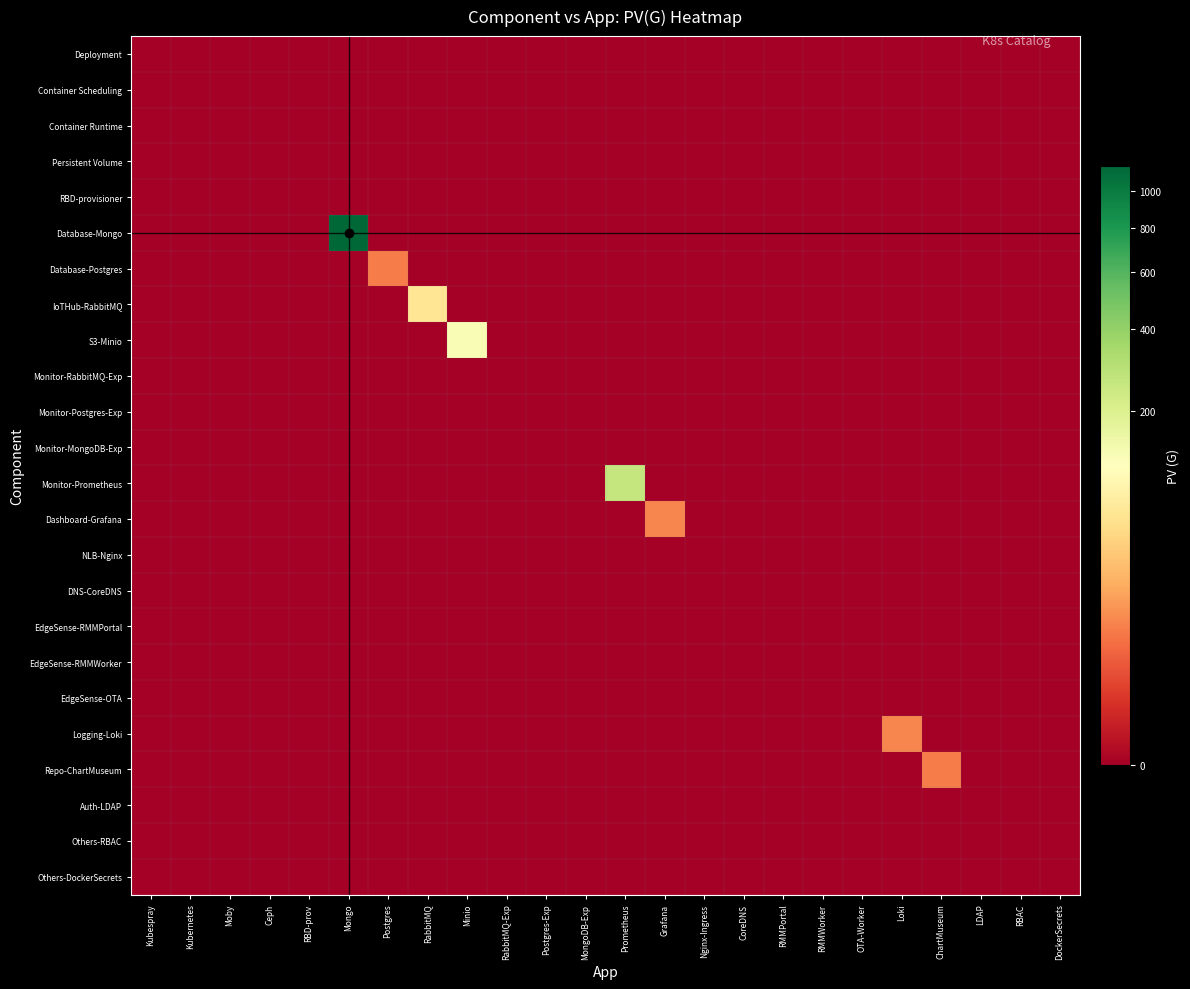

Reading left to right, extract all data points from this chart.

Deployment: Kubespray=0	Kubernetes=0	Moby=0	Ceph=0	RBD-prov=0	Mongo=0	Postgres=0	RabbitMQ=0	Minio=0	RabbitMQ-Exp=0	Postgres-Exp=0	MongoDB-Exp=0	Prometheus=0	Grafana=0	Nginx-Ingress=0	CoreDNS=0	RMMPortal=0	RMMWorker=0	OTA-Worker=0	Loki=0	ChartMuseum=0	LDAP=0	RBAC=0	DockerSecrets=0
Container Scheduling: Kubespray=0	Kubernetes=0	Moby=0	Ceph=0	RBD-prov=0	Mongo=0	Postgres=0	RabbitMQ=0	Minio=0	RabbitMQ-Exp=0	Postgres-Exp=0	MongoDB-Exp=0	Prometheus=0	Grafana=0	Nginx-Ingress=0	CoreDNS=0	RMMPortal=0	RMMWorker=0	OTA-Worker=0	Loki=0	ChartMuseum=0	LDAP=0	RBAC=0	DockerSecrets=0
Container Runtime: Kubespray=0	Kubernetes=0	Moby=0	Ceph=0	RBD-prov=0	Mongo=0	Postgres=0	RabbitMQ=0	Minio=0	RabbitMQ-Exp=0	Postgres-Exp=0	MongoDB-Exp=0	Prometheus=0	Grafana=0	Nginx-Ingress=0	CoreDNS=0	RMMPortal=0	RMMWorker=0	OTA-Worker=0	Loki=0	ChartMuseum=0	LDAP=0	RBAC=0	DockerSecrets=0
Persistent Volume: Kubespray=0	Kubernetes=0	Moby=0	Ceph=0	RBD-prov=0	Mongo=0	Postgres=0	RabbitMQ=0	Minio=0	RabbitMQ-Exp=0	Postgres-Exp=0	MongoDB-Exp=0	Prometheus=0	Grafana=0	Nginx-Ingress=0	CoreDNS=0	RMMPortal=0	RMMWorker=0	OTA-Worker=0	Loki=0	ChartMuseum=0	LDAP=0	RBAC=0	DockerSecrets=0
RBD-provisioner: Kubespray=0	Kubernetes=0	Moby=0	Ceph=0	RBD-prov=0	Mongo=0	Postgres=0	RabbitMQ=0	Minio=0	RabbitMQ-Exp=0	Postgres-Exp=0	MongoDB-Exp=0	Prometheus=0	Grafana=0	Nginx-Ingress=0	CoreDNS=0	RMMPortal=0	RMMWorker=0	OTA-Worker=0	Loki=0	ChartMuseum=0	LDAP=0	RBAC=0	DockerSecrets=0
Database-Mongo: Kubespray=0	Kubernetes=0	Moby=0	Ceph=0	RBD-prov=0	Mongo=1152	Postgres=0	RabbitMQ=0	Minio=0	RabbitMQ-Exp=0	Postgres-Exp=0	MongoDB-Exp=0	Prometheus=0	Grafana=0	Nginx-Ingress=0	CoreDNS=0	RMMPortal=0	RMMWorker=0	OTA-Worker=0	Loki=0	ChartMuseum=0	LDAP=0	RBAC=0	DockerSecrets=0
Database-Postgres: Kubespray=0	Kubernetes=0	Moby=0	Ceph=0	RBD-prov=0	Mongo=0	Postgres=8	RabbitMQ=0	Minio=0	RabbitMQ-Exp=0	Postgres-Exp=0	MongoDB-Exp=0	Prometheus=0	Grafana=0	Nginx-Ingress=0	CoreDNS=0	RMMPortal=0	RMMWorker=0	OTA-Worker=0	Loki=0	ChartMuseum=0	LDAP=0	RBAC=0	DockerSecrets=0
IoTHub-RabbitMQ: Kubespray=0	Kubernetes=0	Moby=0	Ceph=0	RBD-prov=0	Mongo=0	Postgres=0	RabbitMQ=64	Minio=0	RabbitMQ-Exp=0	Postgres-Exp=0	MongoDB-Exp=0	Prometheus=0	Grafana=0	Nginx-Ingress=0	CoreDNS=0	RMMPortal=0	RMMWorker=0	OTA-Worker=0	Loki=0	ChartMuseum=0	LDAP=0	RBAC=0	DockerSecrets=0
S3-Minio: Kubespray=0	Kubernetes=0	Moby=0	Ceph=0	RBD-prov=0	Mongo=0	Postgres=0	RabbitMQ=0	Minio=128	RabbitMQ-Exp=0	Postgres-Exp=0	MongoDB-Exp=0	Prometheus=0	Grafana=0	Nginx-Ingress=0	CoreDNS=0	RMMPortal=0	RMMWorker=0	OTA-Worker=0	Loki=0	ChartMuseum=0	LDAP=0	RBAC=0	DockerSecrets=0
Monitor-RabbitMQ-Exp: Kubespray=0	Kubernetes=0	Moby=0	Ceph=0	RBD-prov=0	Mongo=0	Postgres=0	RabbitMQ=0	Minio=0	RabbitMQ-Exp=0	Postgres-Exp=0	MongoDB-Exp=0	Prometheus=0	Grafana=0	Nginx-Ingress=0	CoreDNS=0	RMMPortal=0	RMMWorker=0	OTA-Worker=0	Loki=0	ChartMuseum=0	LDAP=0	RBAC=0	DockerSecrets=0
Monitor-Postgres-Exp: Kubespray=0	Kubernetes=0	Moby=0	Ceph=0	RBD-prov=0	Mongo=0	Postgres=0	RabbitMQ=0	Minio=0	RabbitMQ-Exp=0	Postgres-Exp=0	MongoDB-Exp=0	Prometheus=0	Grafana=0	Nginx-Ingress=0	CoreDNS=0	RMMPortal=0	RMMWorker=0	OTA-Worker=0	Loki=0	ChartMuseum=0	LDAP=0	RBAC=0	DockerSecrets=0
Monitor-MongoDB-Exp: Kubespray=0	Kubernetes=0	Moby=0	Ceph=0	RBD-prov=0	Mongo=0	Postgres=0	RabbitMQ=0	Minio=0	RabbitMQ-Exp=0	Postgres-Exp=0	MongoDB-Exp=0	Prometheus=0	Grafana=0	Nginx-Ingress=0	CoreDNS=0	RMMPortal=0	RMMWorker=0	OTA-Worker=0	Loki=0	ChartMuseum=0	LDAP=0	RBAC=0	DockerSecrets=0
Monitor-Prometheus: Kubespray=0	Kubernetes=0	Moby=0	Ceph=0	RBD-prov=0	Mongo=0	Postgres=0	RabbitMQ=0	Minio=0	RabbitMQ-Exp=0	Postgres-Exp=0	MongoDB-Exp=0	Prometheus=256	Grafana=0	Nginx-Ingress=0	CoreDNS=0	RMMPortal=0	RMMWorker=0	OTA-Worker=0	Loki=0	ChartMuseum=0	LDAP=0	RBAC=0	DockerSecrets=0
Dashboard-Grafana: Kubespray=0	Kubernetes=0	Moby=0	Ceph=0	RBD-prov=0	Mongo=0	Postgres=0	RabbitMQ=0	Minio=0	RabbitMQ-Exp=0	Postgres-Exp=0	MongoDB-Exp=0	Prometheus=0	Grafana=10	Nginx-Ingress=0	CoreDNS=0	RMMPortal=0	RMMWorker=0	OTA-Worker=0	Loki=0	ChartMuseum=0	LDAP=0	RBAC=0	DockerSecrets=0
NLB-Nginx: Kubespray=0	Kubernetes=0	Moby=0	Ceph=0	RBD-prov=0	Mongo=0	Postgres=0	RabbitMQ=0	Minio=0	RabbitMQ-Exp=0	Postgres-Exp=0	MongoDB-Exp=0	Prometheus=0	Grafana=0	Nginx-Ingress=0	CoreDNS=0	RMMPortal=0	RMMWorker=0	OTA-Worker=0	Loki=0	ChartMuseum=0	LDAP=0	RBAC=0	DockerSecrets=0
DNS-CoreDNS: Kubespray=0	Kubernetes=0	Moby=0	Ceph=0	RBD-prov=0	Mongo=0	Postgres=0	RabbitMQ=0	Minio=0	RabbitMQ-Exp=0	Postgres-Exp=0	MongoDB-Exp=0	Prometheus=0	Grafana=0	Nginx-Ingress=0	CoreDNS=0	RMMPortal=0	RMMWorker=0	OTA-Worker=0	Loki=0	ChartMuseum=0	LDAP=0	RBAC=0	DockerSecrets=0
EdgeSense-RMMPortal: Kubespray=0	Kubernetes=0	Moby=0	Ceph=0	RBD-prov=0	Mongo=0	Postgres=0	RabbitMQ=0	Minio=0	RabbitMQ-Exp=0	Postgres-Exp=0	MongoDB-Exp=0	Prometheus=0	Grafana=0	Nginx-Ingress=0	CoreDNS=0	RMMPortal=0	RMMWorker=0	OTA-Worker=0	Loki=0	ChartMuseum=0	LDAP=0	RBAC=0	DockerSecrets=0
EdgeSense-RMMWorker: Kubespray=0	Kubernetes=0	Moby=0	Ceph=0	RBD-prov=0	Mongo=0	Postgres=0	RabbitMQ=0	Minio=0	RabbitMQ-Exp=0	Postgres-Exp=0	MongoDB-Exp=0	Prometheus=0	Grafana=0	Nginx-Ingress=0	CoreDNS=0	RMMPortal=0	RMMWorker=0	OTA-Worker=0	Loki=0	ChartMuseum=0	LDAP=0	RBAC=0	DockerSecrets=0
EdgeSense-OTA: Kubespray=0	Kubernetes=0	Moby=0	Ceph=0	RBD-prov=0	Mongo=0	Postgres=0	RabbitMQ=0	Minio=0	RabbitMQ-Exp=0	Postgres-Exp=0	MongoDB-Exp=0	Prometheus=0	Grafana=0	Nginx-Ingress=0	CoreDNS=0	RMMPortal=0	RMMWorker=0	OTA-Worker=0	Loki=0	ChartMuseum=0	LDAP=0	RBAC=0	DockerSecrets=0
Logging-Loki: Kubespray=0	Kubernetes=0	Moby=0	Ceph=0	RBD-prov=0	Mongo=0	Postgres=0	RabbitMQ=0	Minio=0	RabbitMQ-Exp=0	Postgres-Exp=0	MongoDB-Exp=0	Prometheus=0	Grafana=0	Nginx-Ingress=0	CoreDNS=0	RMMPortal=0	RMMWorker=0	OTA-Worker=0	Loki=10	ChartMuseum=0	LDAP=0	RBAC=0	DockerSecrets=0
Repo-ChartMuseum: Kubespray=0	Kubernetes=0	Moby=0	Ceph=0	RBD-prov=0	Mongo=0	Postgres=0	RabbitMQ=0	Minio=0	RabbitMQ-Exp=0	Postgres-Exp=0	MongoDB-Exp=0	Prometheus=0	Grafana=0	Nginx-Ingress=0	CoreDNS=0	RMMPortal=0	RMMWorker=0	OTA-Worker=0	Loki=0	ChartMuseum=8	LDAP=0	RBAC=0	DockerSecrets=0
Auth-LDAP: Kubespray=0	Kubernetes=0	Moby=0	Ceph=0	RBD-prov=0	Mongo=0	Postgres=0	RabbitMQ=0	Minio=0	RabbitMQ-Exp=0	Postgres-Exp=0	MongoDB-Exp=0	Prometheus=0	Grafana=0	Nginx-Ingress=0	CoreDNS=0	RMMPortal=0	RMMWorker=0	OTA-Worker=0	Loki=0	ChartMuseum=0	LDAP=0	RBAC=0	DockerSecrets=0
Others-RBAC: Kubespray=0	Kubernetes=0	Moby=0	Ceph=0	RBD-prov=0	Mongo=0	Postgres=0	RabbitMQ=0	Minio=0	RabbitMQ-Exp=0	Postgres-Exp=0	MongoDB-Exp=0	Prometheus=0	Grafana=0	Nginx-Ingress=0	CoreDNS=0	RMMPortal=0	RMMWorker=0	OTA-Worker=0	Loki=0	ChartMuseum=0	LDAP=0	RBAC=0	DockerSecrets=0
Others-DockerSecrets: Kubespray=0	Kubernetes=0	Moby=0	Ceph=0	RBD-prov=0	Mongo=0	Postgres=0	RabbitMQ=0	Minio=0	RabbitMQ-Exp=0	Postgres-Exp=0	MongoDB-Exp=0	Prometheus=0	Grafana=0	Nginx-Ingress=0	CoreDNS=0	RMMPortal=0	RMMWorker=0	OTA-Worker=0	Loki=0	ChartMuseum=0	LDAP=0	RBAC=0	DockerSecrets=0